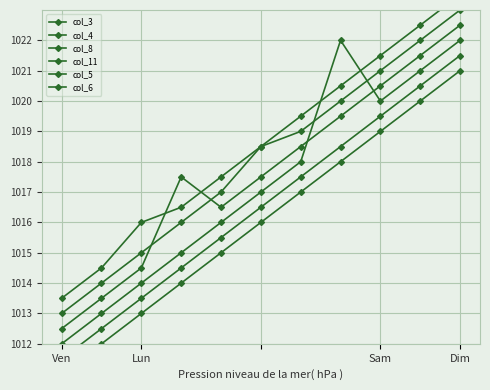

What are all the series names shown in the legend?

col_3, col_4, col_8, col_11, col_5, col_6